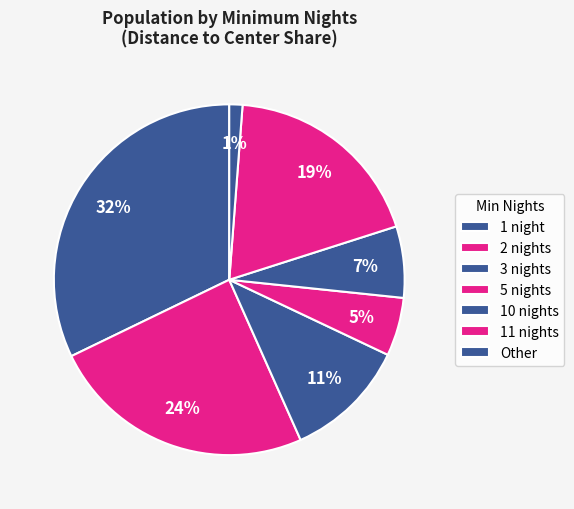

How many slices are in this pie chart?

7